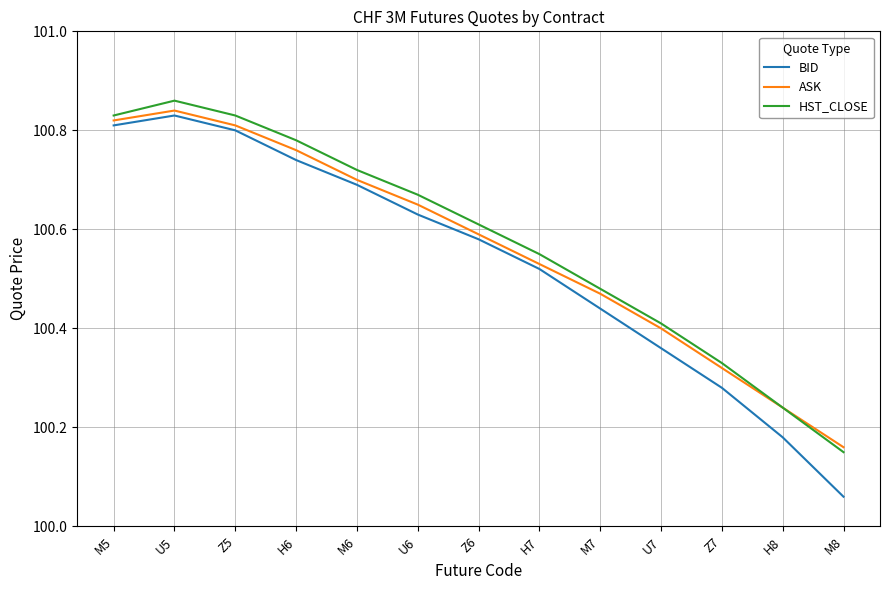

Which label corresponds to the largest value in the chart?

U5